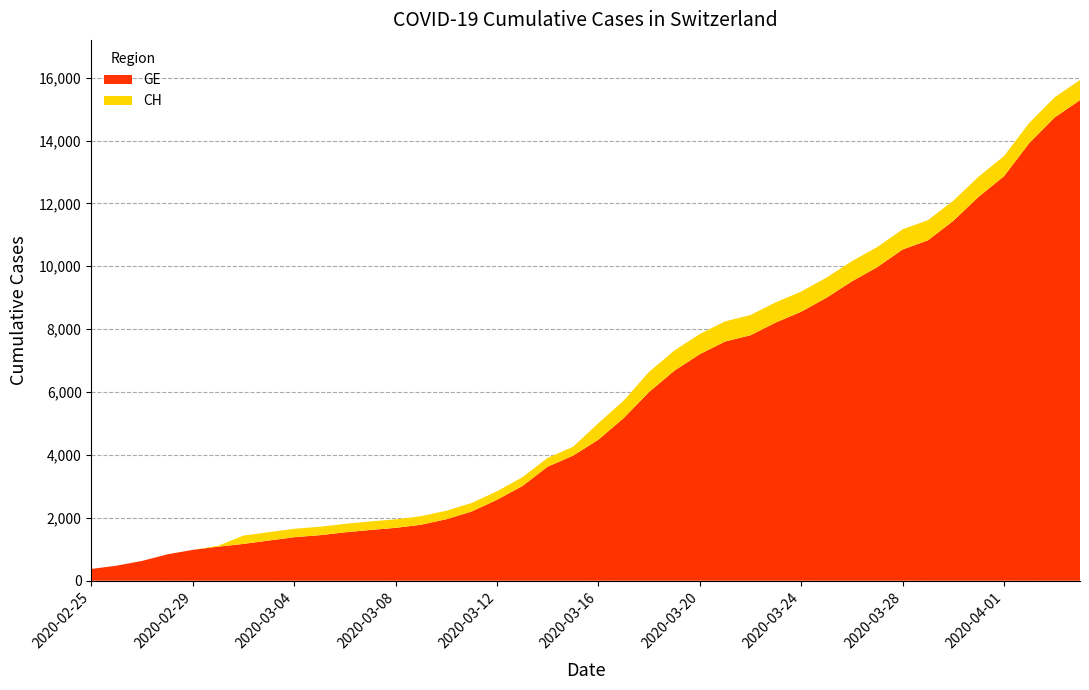

Reading left to right, extract all data points from this chart.

CH: 2020-02-25=375	2020-02-26=479	2020-02-27=630	2020-02-28=840	2020-02-29=981	2020-03-01=1113	2020-03-02=1436	2020-03-03=1544	2020-03-04=1652	2020-03-05=1715	2020-03-06=1809	2020-03-07=1885	2020-03-08=1952	2020-03-09=2051	2020-03-10=2226	2020-03-11=2472	2020-03-12=2845	2020-03-13=3291	2020-03-14=3908	2020-03-15=4259	2020-03-16=5012	2020-03-17=5731	2020-03-18=6644	2020-03-19=7323	2020-03-20=7847	2020-03-21=8249	2020-03-22=8449	2020-03-23=8855	2020-03-24=9196	2020-03-25=9642	2020-03-26=10162	2020-03-27=10613	2020-03-28=11175	2020-03-29=11467	2020-03-30=12086	2020-03-31=12852	2020-04-01=13505	2020-04-02=14561	2020-04-03=15375	2020-04-04=15926
GE: 2020-02-25=375	2020-02-26=479	2020-02-27=630	2020-02-28=840	2020-02-29=981	2020-03-01=1083	2020-03-02=1171	2020-03-03=1278	2020-03-04=1384	2020-03-05=1447	2020-03-06=1538	2020-03-07=1614	2020-03-08=1681	2020-03-09=1780	2020-03-10=1955	2020-03-11=2201	2020-03-12=2574	2020-03-13=3010	2020-03-14=3627	2020-03-15=3978	2020-03-16=4485	2020-03-17=5174	2020-03-18=6002	2020-03-19=6681	2020-03-20=7205	2020-03-21=7607	2020-03-22=7807	2020-03-23=8213	2020-03-24=8554	2020-03-25=9000	2020-03-26=9520	2020-03-27=9971	2020-03-28=10533	2020-03-29=10825	2020-03-30=11444	2020-03-31=12210	2020-04-01=12863	2020-04-02=13919	2020-04-03=14733	2020-04-04=15284